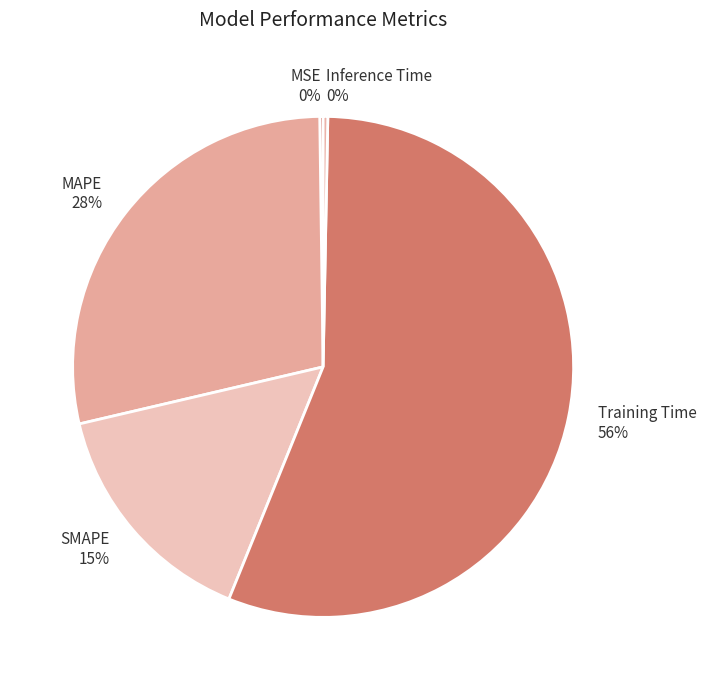

Is it true that SMAPE is 15% of the pie?

True